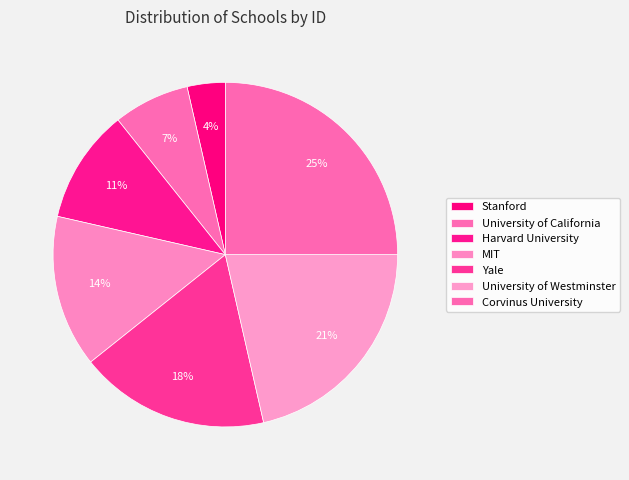

What is the ratio of the value at Harvard University to the value at MIT?

0.8